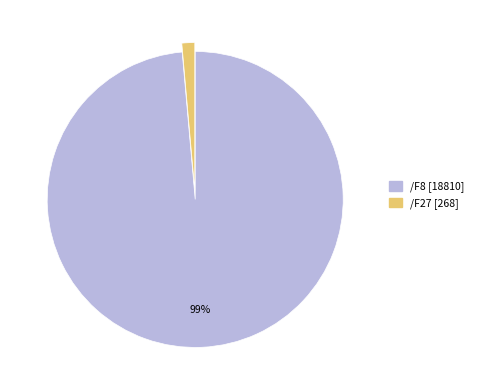

Is it true that /F8 is 89% of the pie?

False